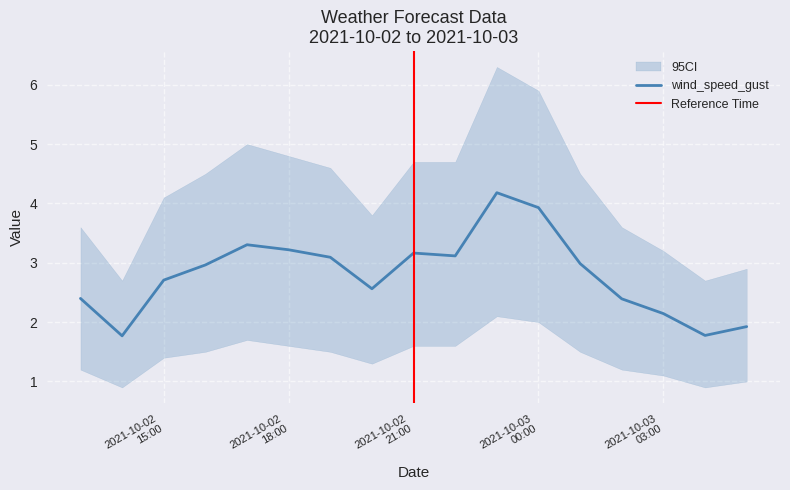

What is the sum of the values at 2021-10-02 22:00:00 and 2021-10-03 02:00:00?

5.5